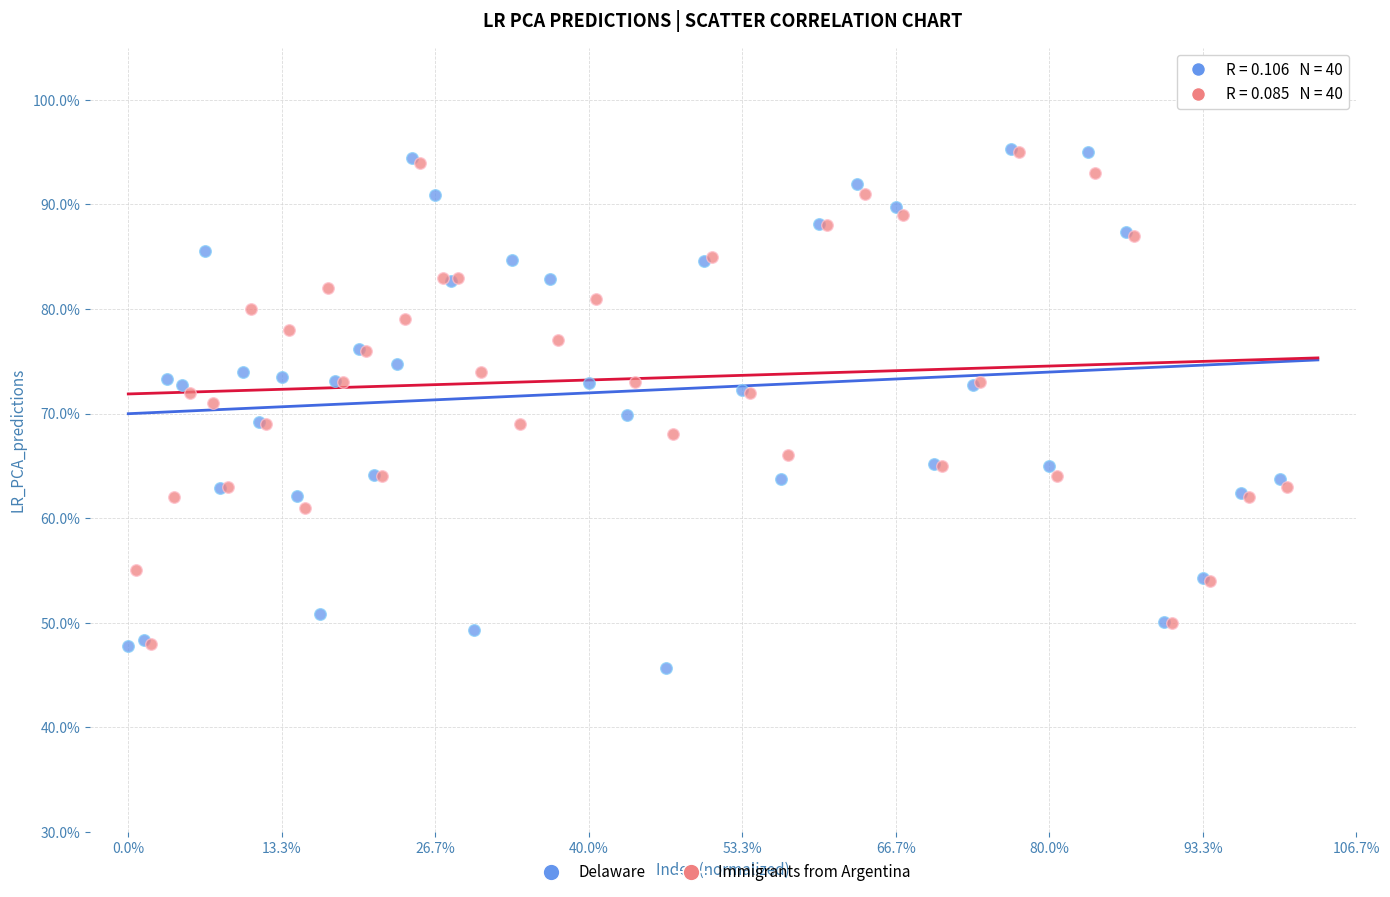

What are all the series names shown in the legend?

Delaware, Immigrants from Argentina